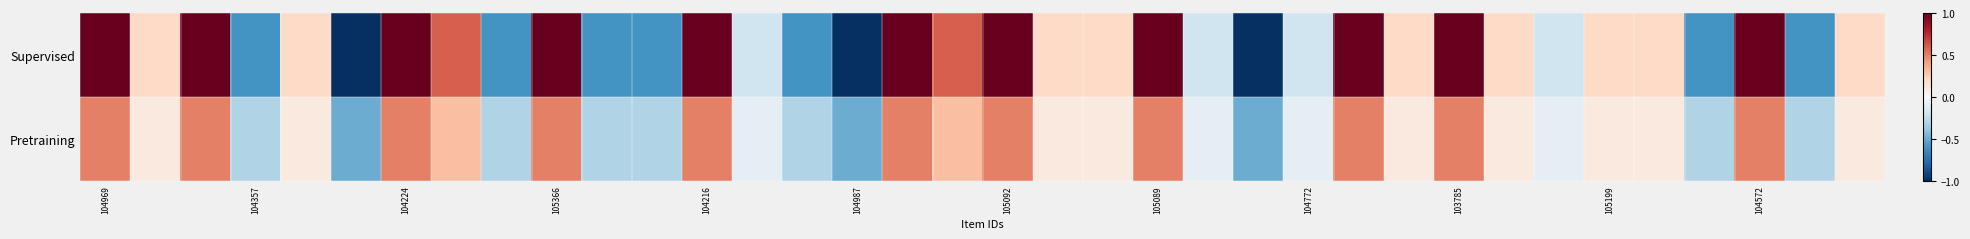

What is the smallest value displayed?

-1.0